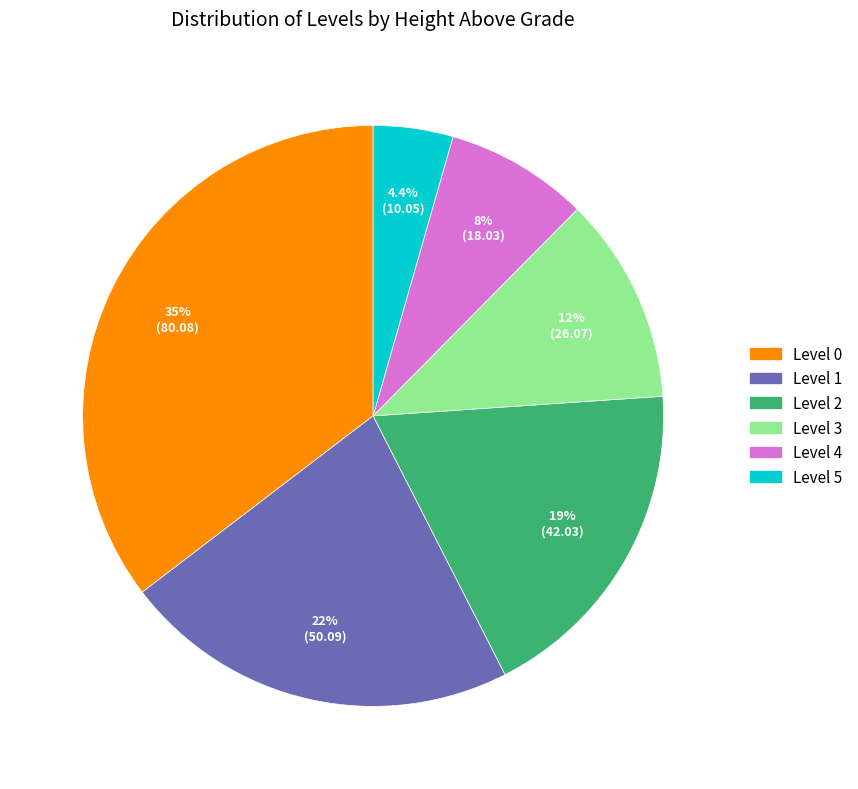

Count the number of slices in the pie.

6